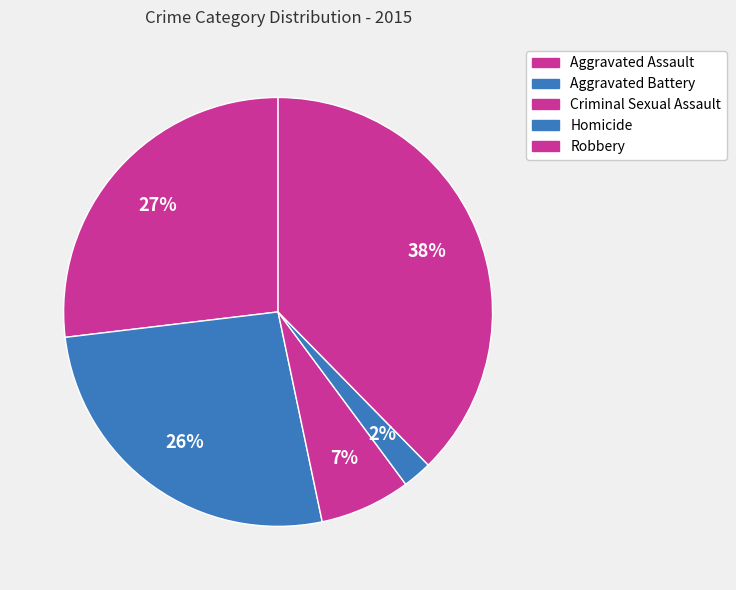

How many segments does this pie chart have?

5